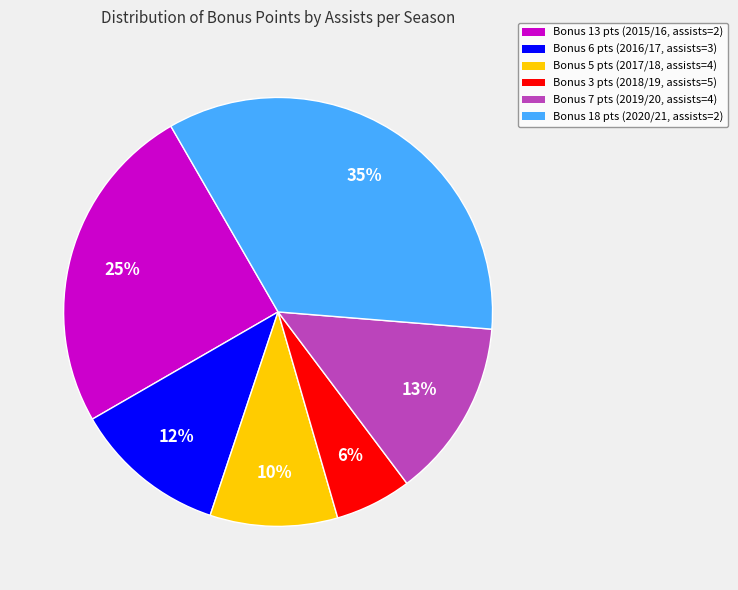

Is there any slice that represents more than half of the pie?

No